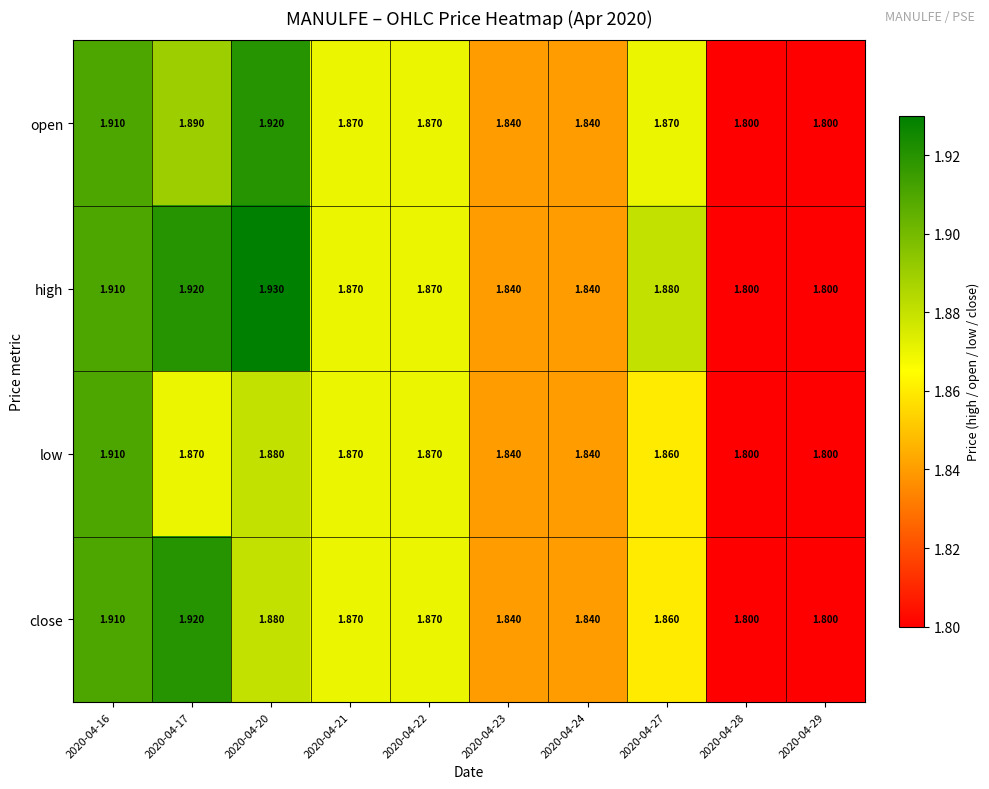

Rank the series by their average value, from highest to lowest.

high, open, close, low